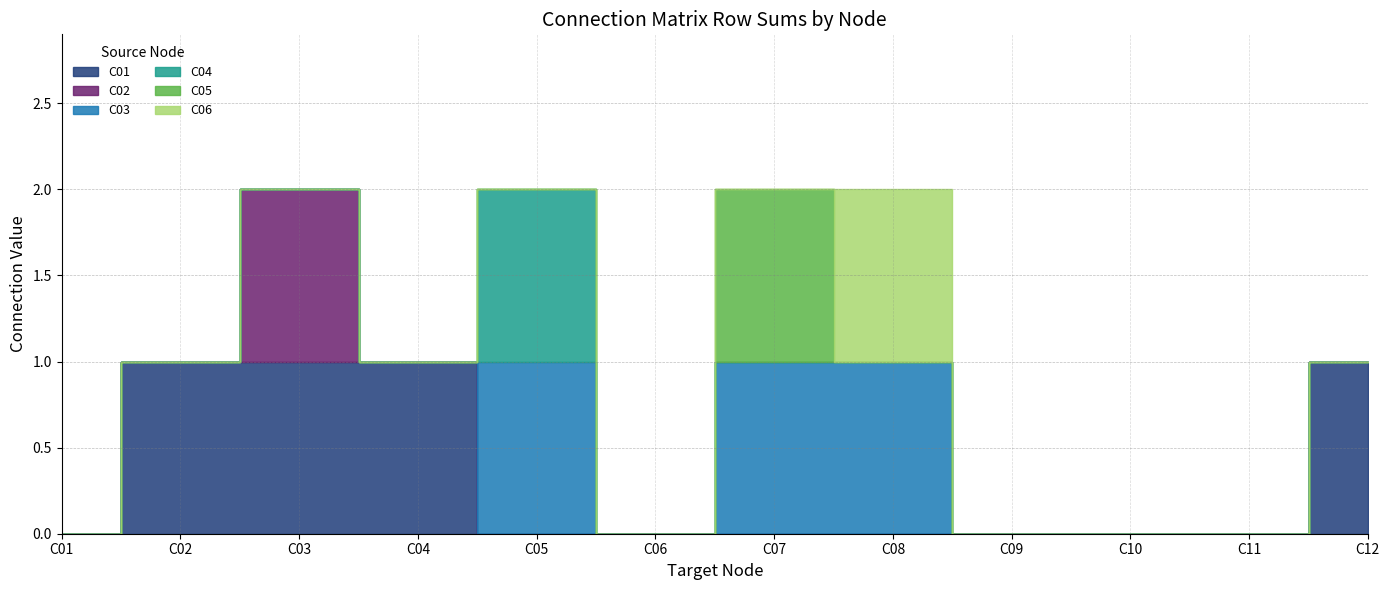

Rank the series by their maximum value, from highest to lowest.

C01, C02, C03, C04, C05, C06